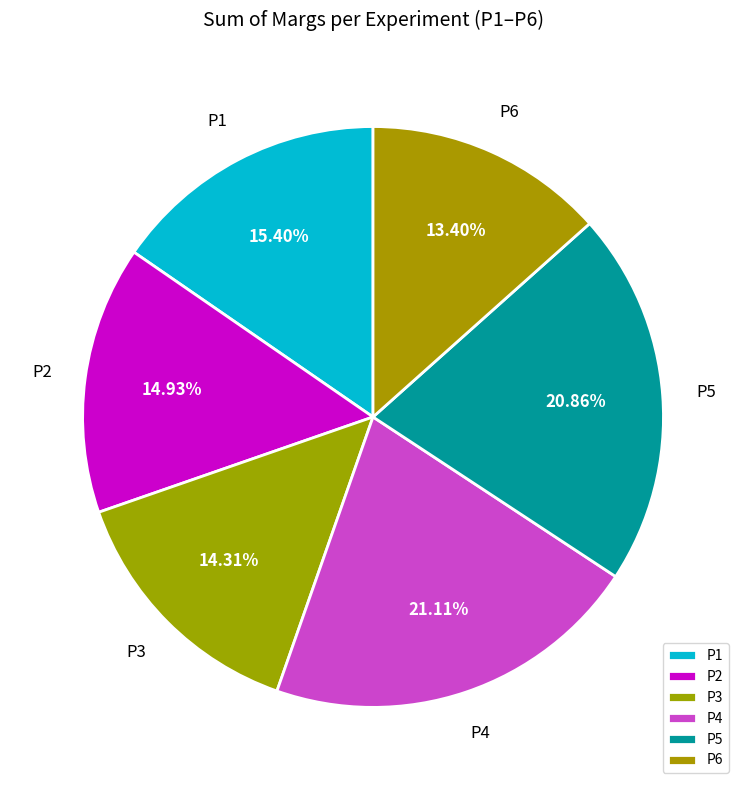

What portion of the pie excludes P6?

86.6%